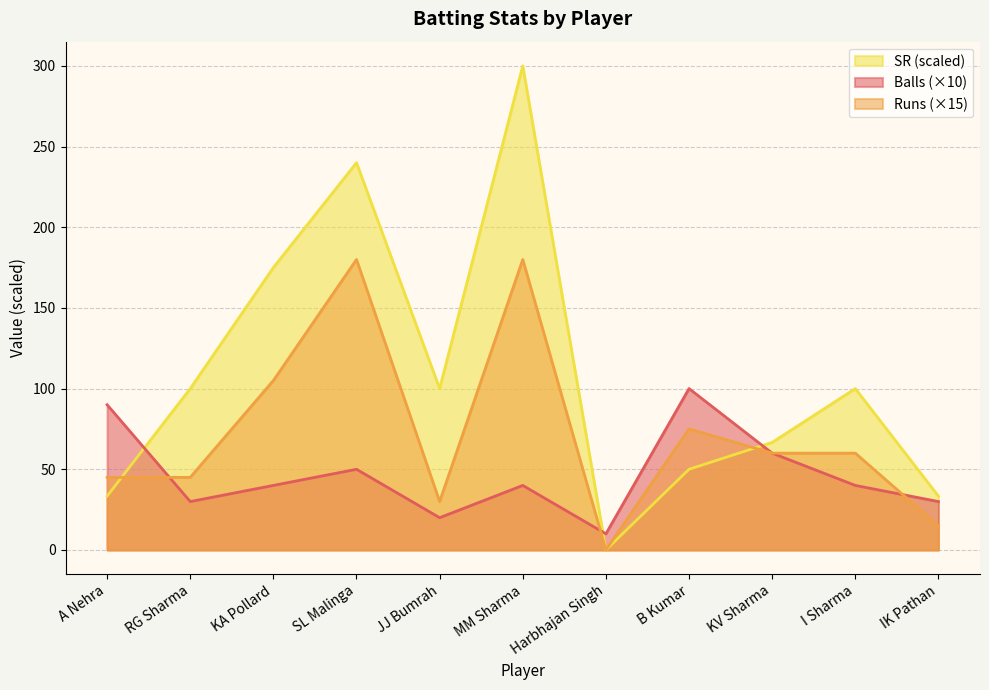

What is the label of the 5th point from the left?

JJ Bumrah